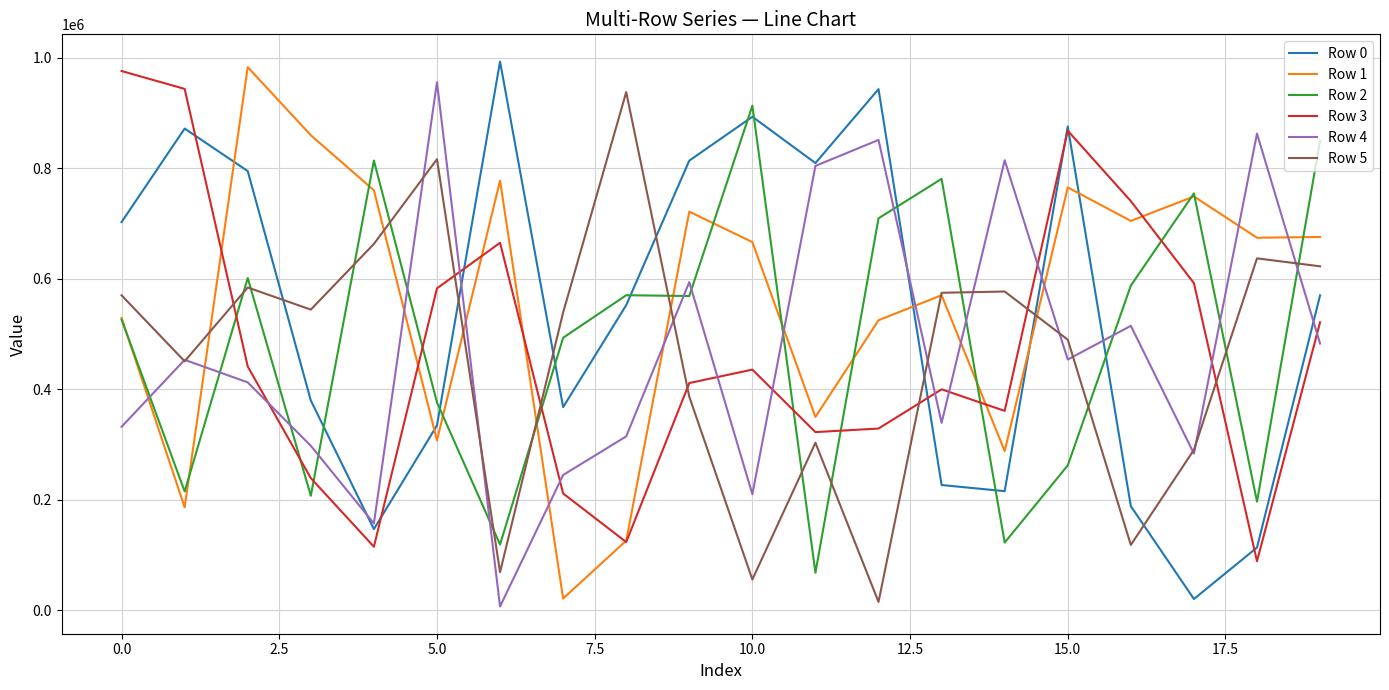

True or false: Row 5 and Row 2 intersect in this chart.

True